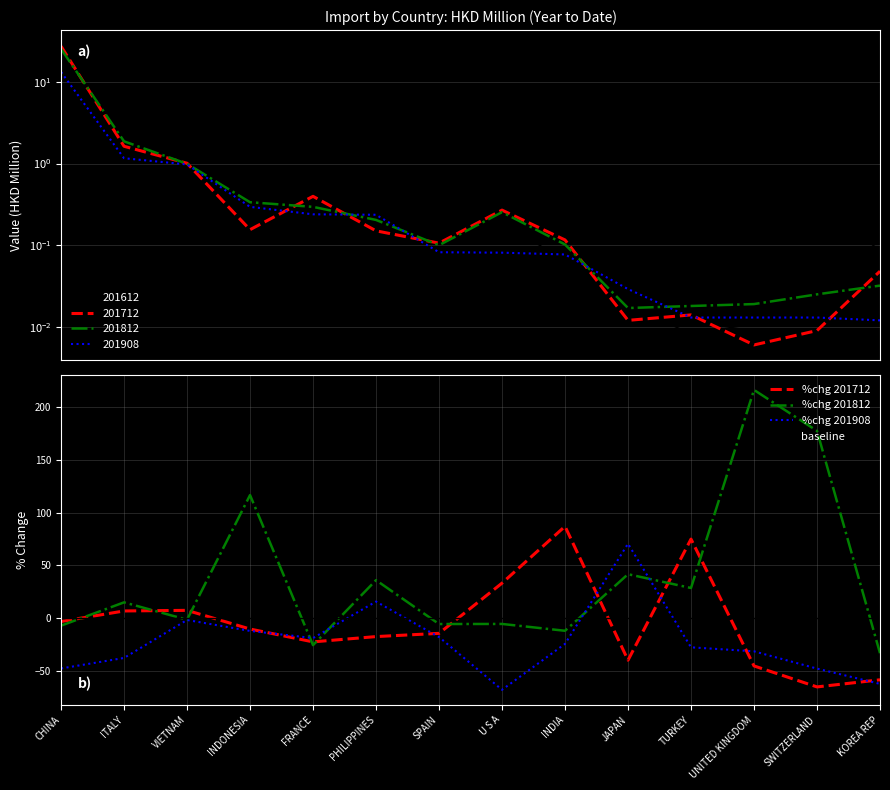

What is the average value of the %chg 201908 series?

-22.4